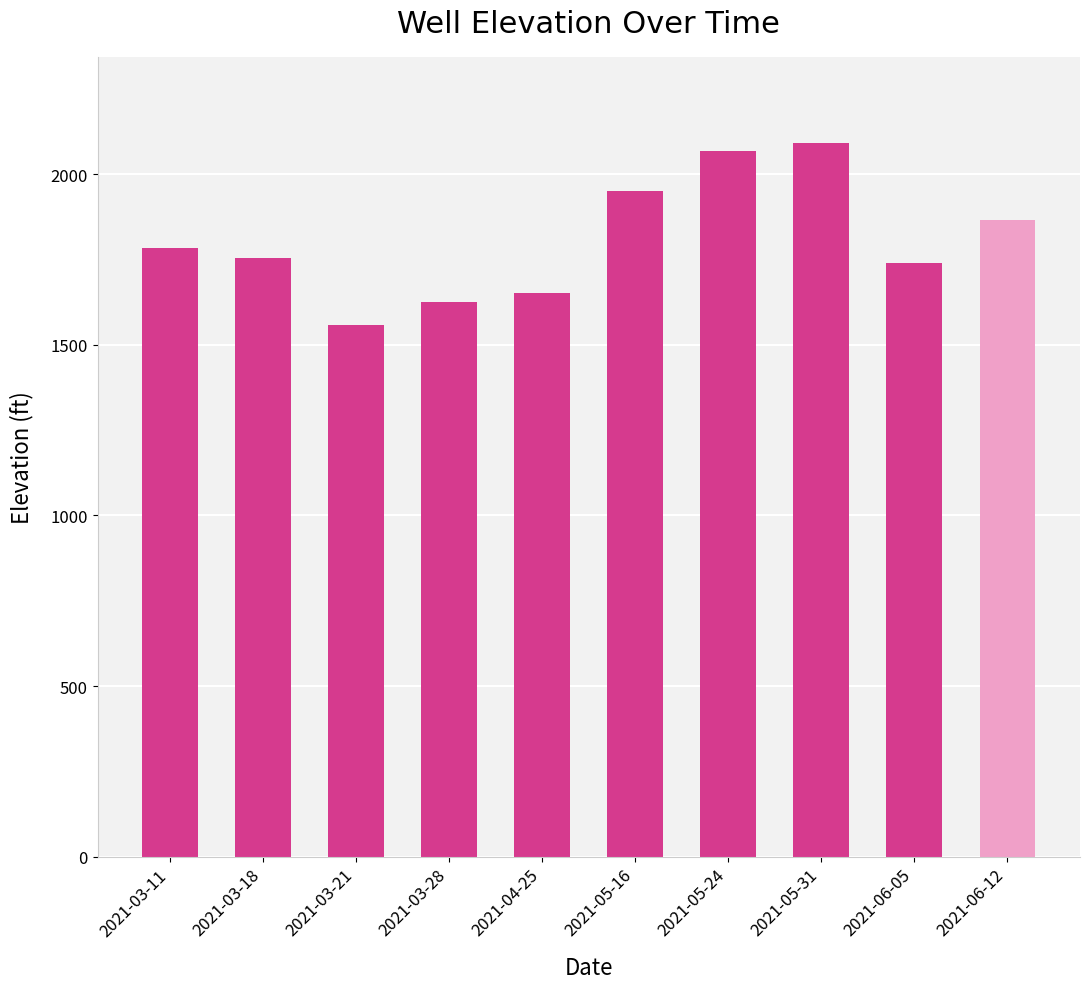

Is it true that the value at 2021-06-05 is 1738.5?

True